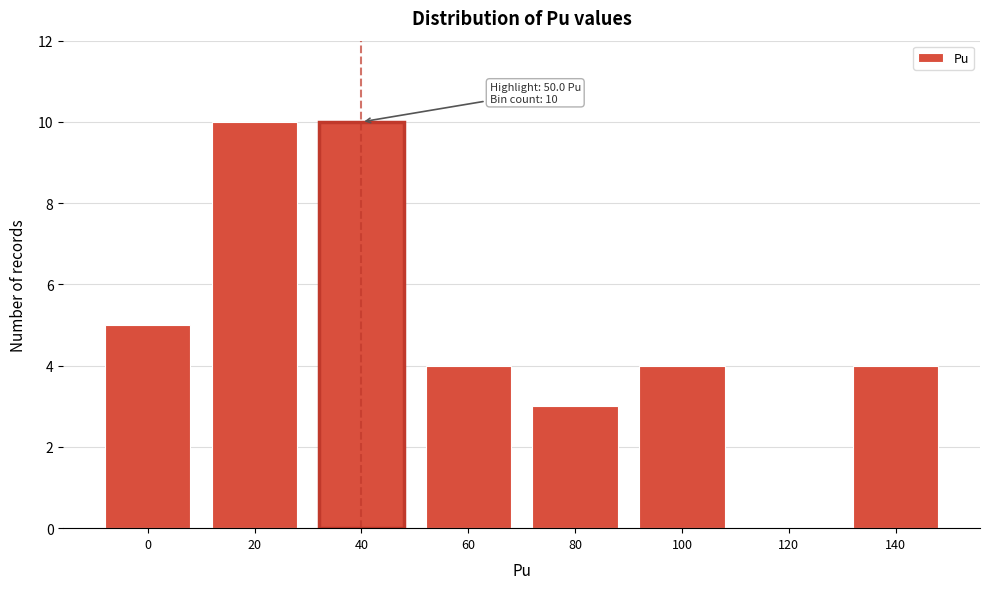

Reading left to right, transcribe all the data shown in this chart.

0=5	20=10	40=10	60=4	80=3	100=4	120=0	140=4